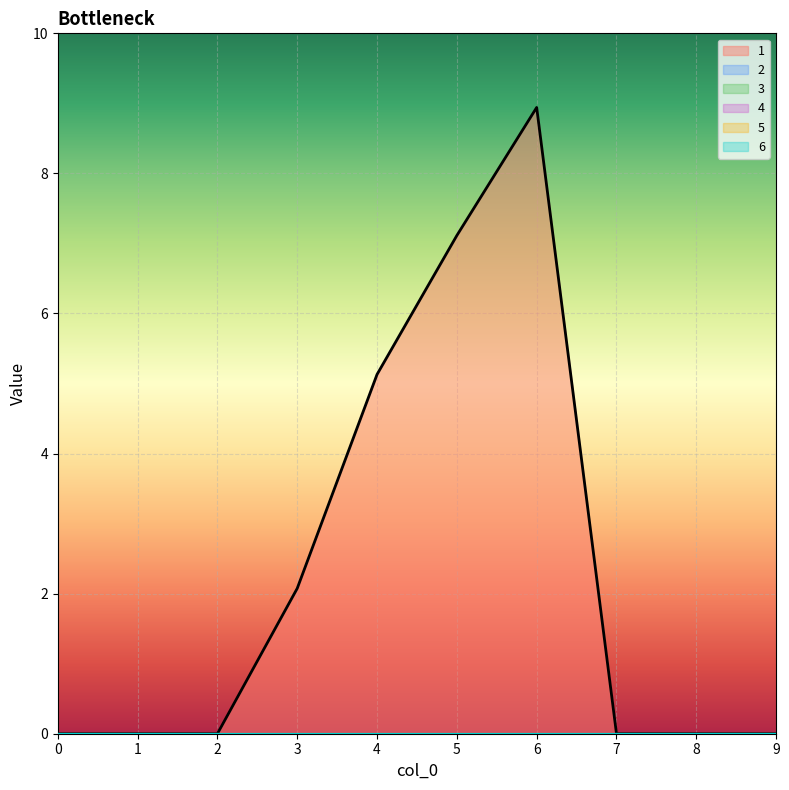

List the series in order of their peak value, lowest first.

2, 3, 4, 5, 6, 1